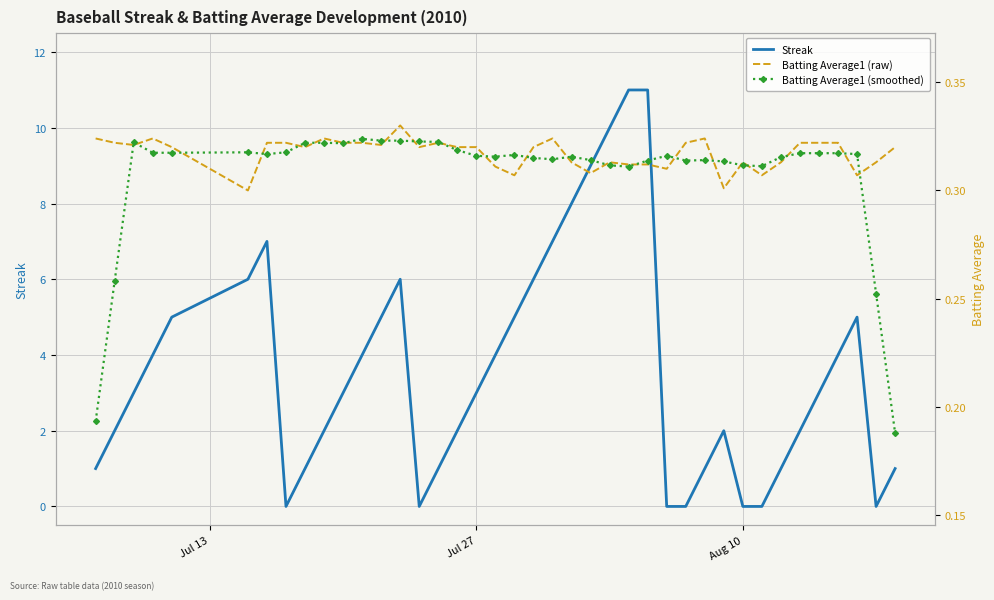

How many lines are shown in the chart?

3